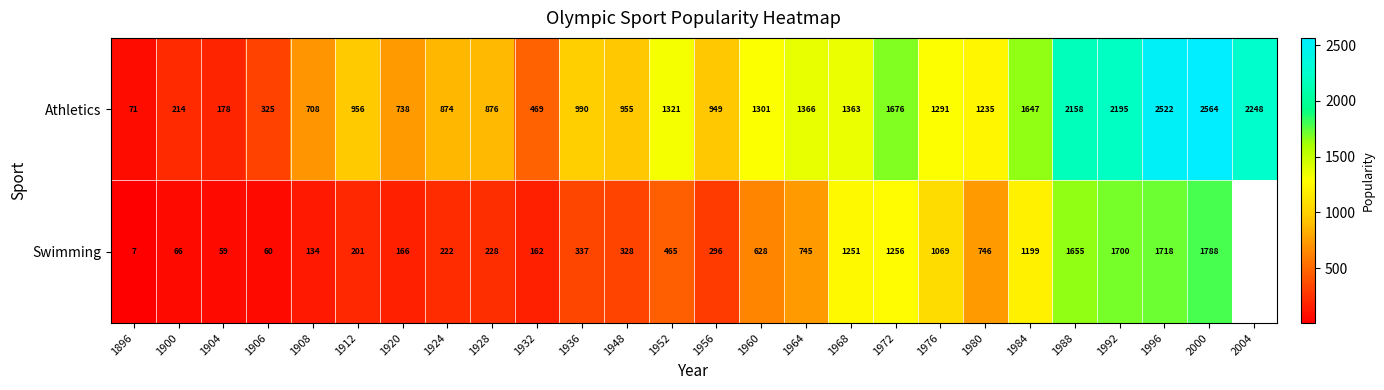

Which category has the lowest value across all series?

1896